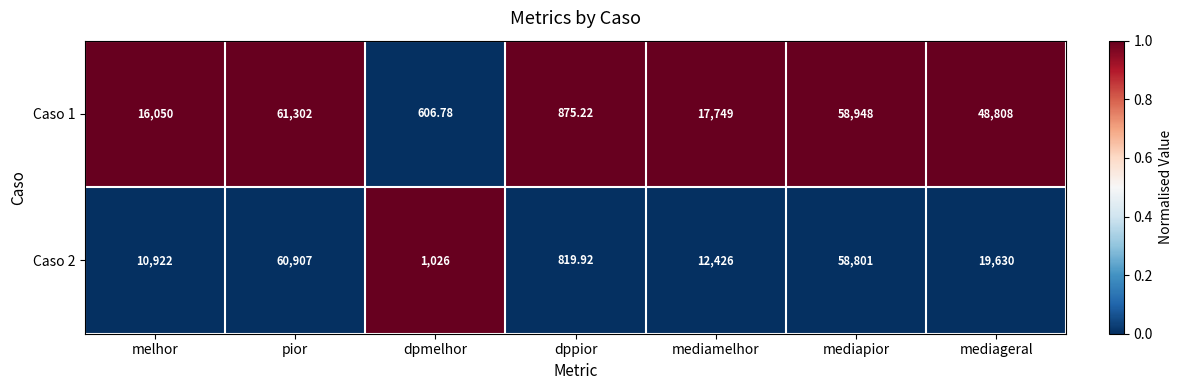

Count the number of categories in the chart.

7